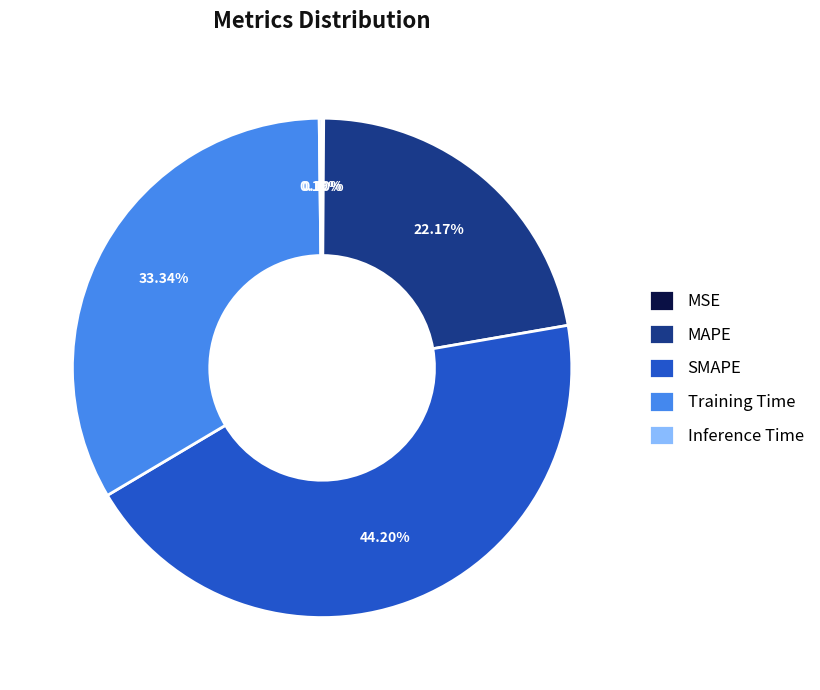

Is there any slice that represents more than half of the pie?

No